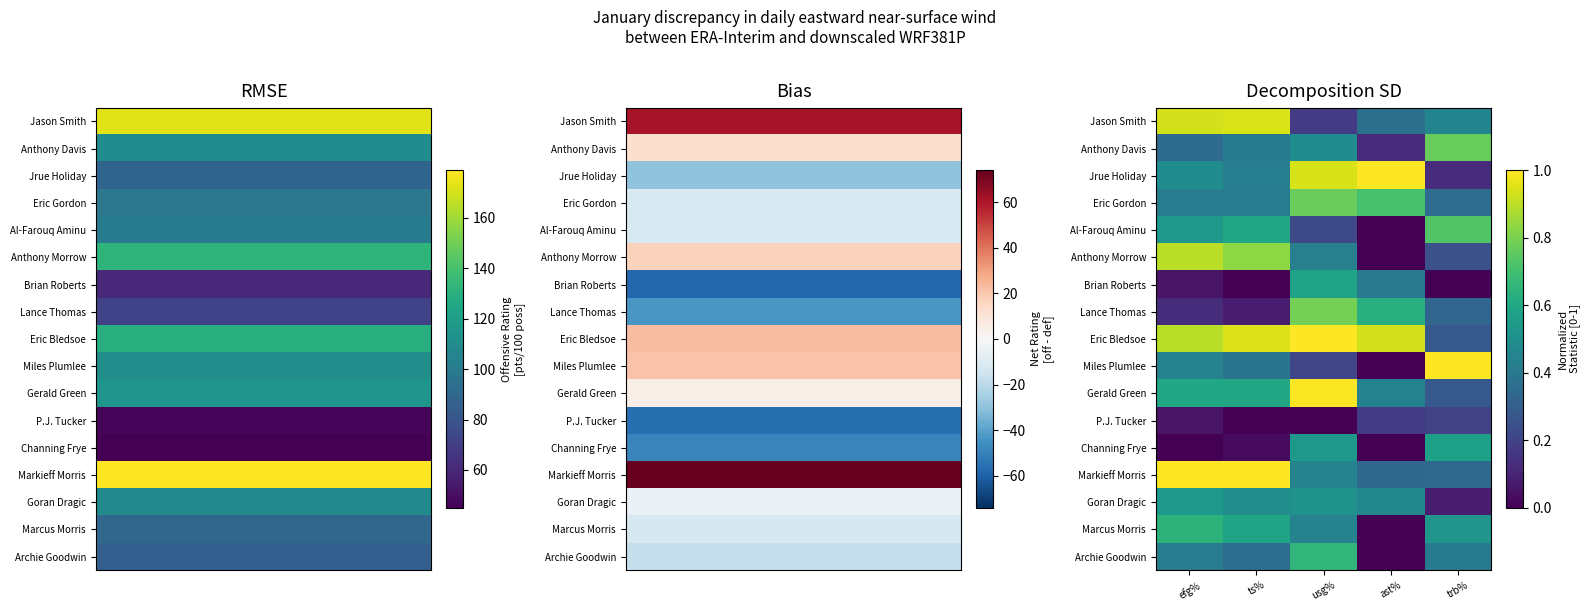

Is it true that Al-Farouq Aminu equals 0.2 at usg%?

True